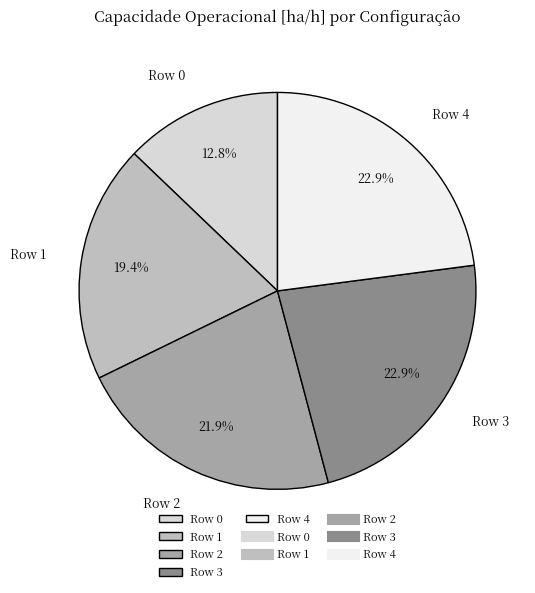

To the nearest percent, what is the combined percentage of Row 4 and Row 3?

46%